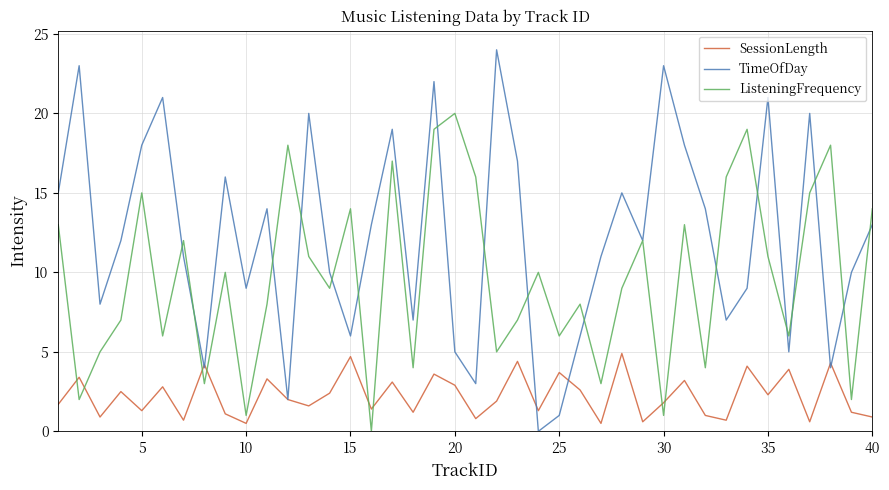

List the series in order of their peak value, lowest first.

SessionLength, ListeningFrequency, TimeOfDay